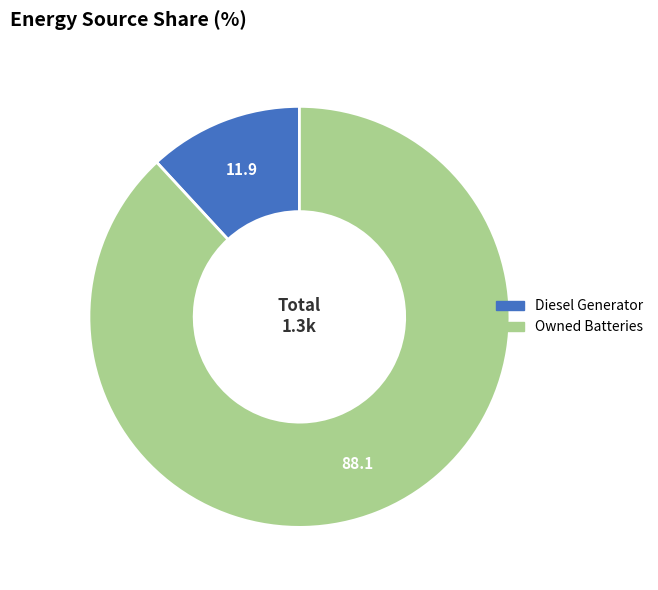

Is there any slice that represents more than half of the pie?

Yes